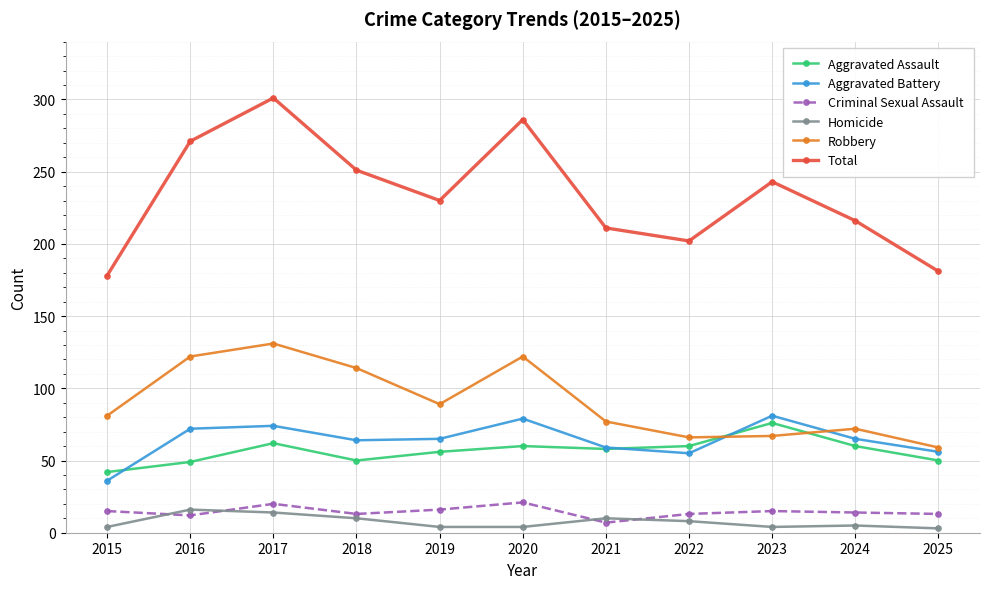

How many lines are shown in the chart?

6